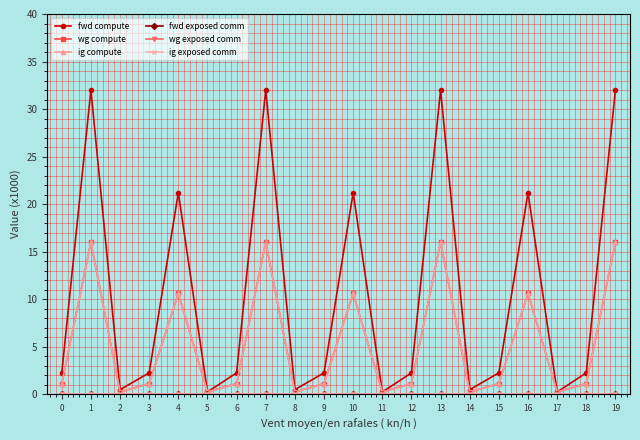

Does the chart have visible grid lines?

Yes